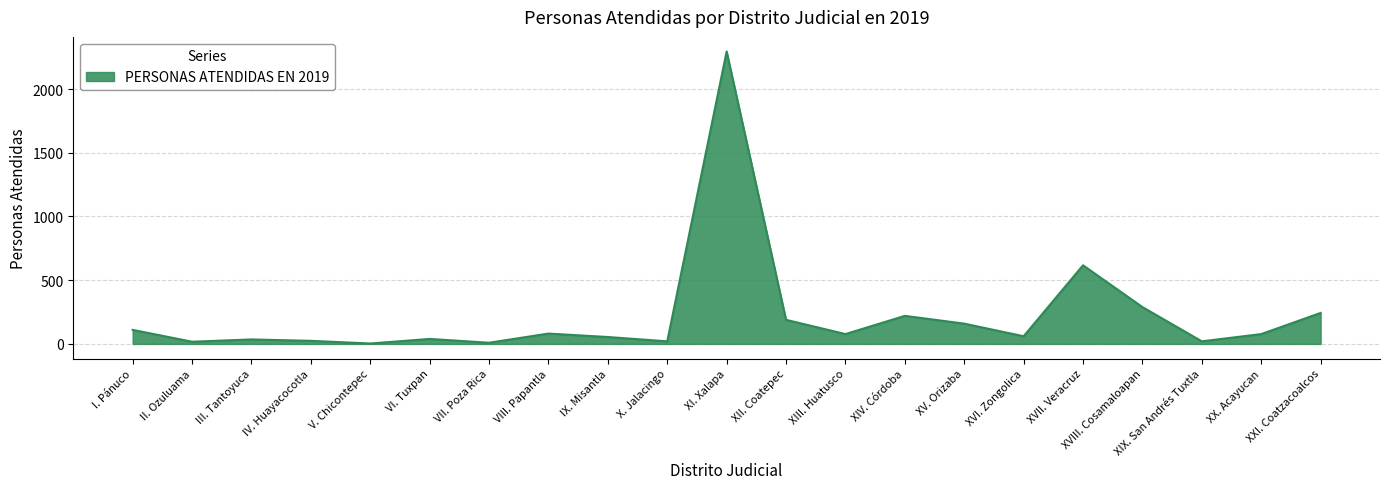

What is the change in value from IX. Misantla to XVII. Veracruz?

+563